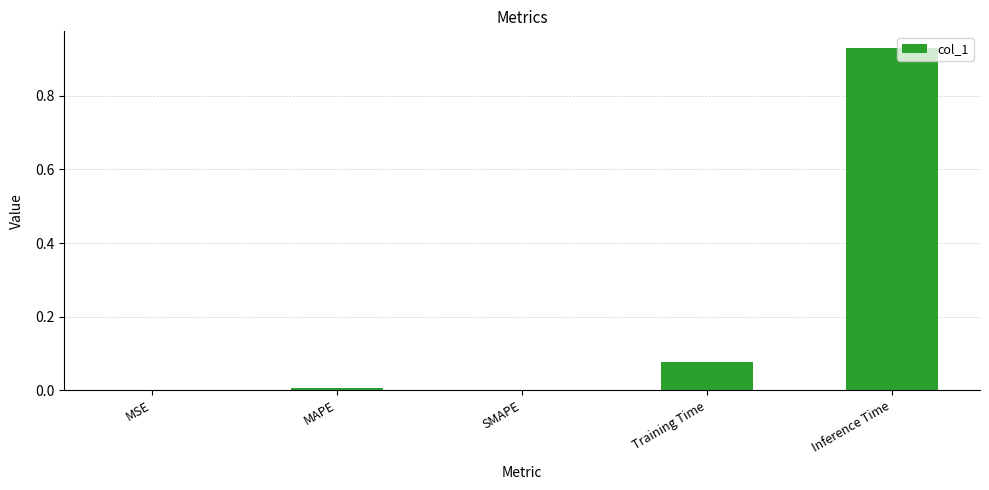

What is the change in value from MSE to Training Time?

+0.1